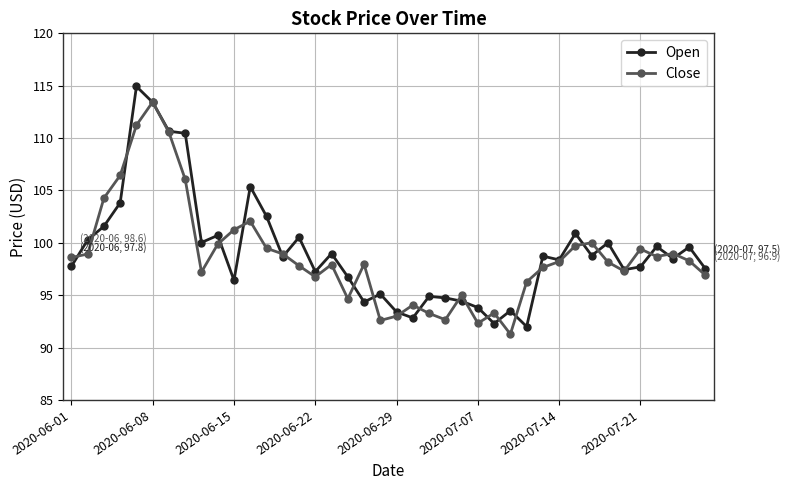

What is the maximum value shown in the chart?

114.9